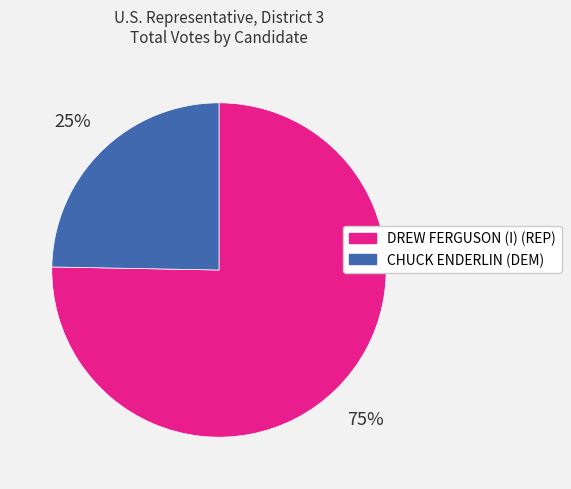

To the nearest percent, what percentage of the pie is CHUCK ENDERLIN (DEM)?

25%